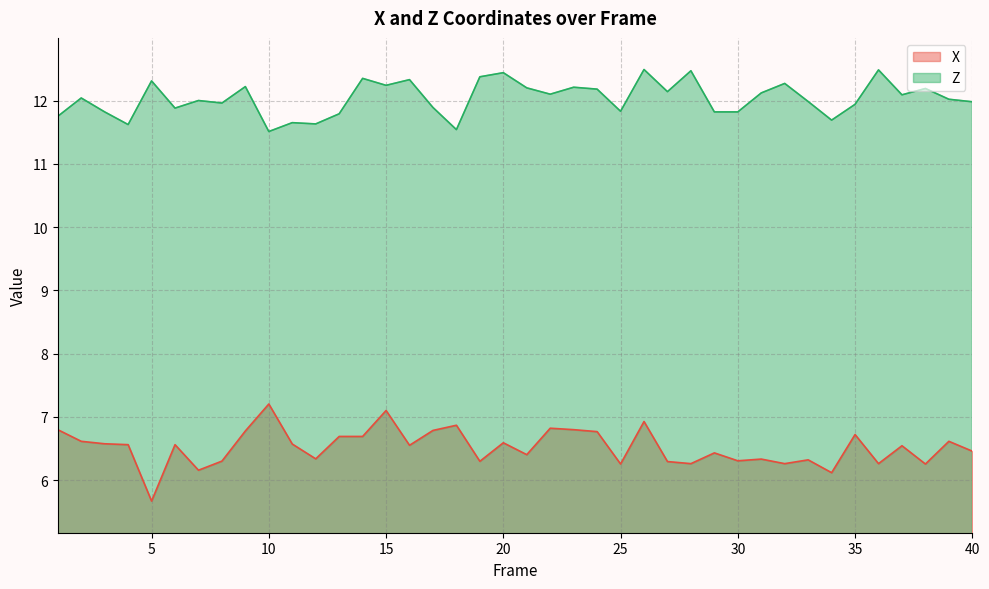

Reading left to right, extract all data points from this chart.

X: 1=6.8	2=6.6	3=6.6	4=6.6	5=5.7	6=6.6	7=6.2	8=6.3	9=6.8	10=7.2	11=6.6	12=6.3	13=6.7	14=6.7	15=7.1	16=6.5	17=6.8	18=6.9	19=6.3	20=6.6	21=6.4	22=6.8	23=6.8	24=6.8	25=6.3	26=6.9	27=6.3	28=6.3	29=6.4	30=6.3	31=6.3	32=6.3	33=6.3	34=6.1	35=6.7	36=6.3	37=6.5	38=6.3	39=6.6	40=6.5
Z: 1=11.8	2=12.0	3=11.8	4=11.6	5=12.3	6=11.9	7=12.0	8=12.0	9=12.2	10=11.5	11=11.7	12=11.6	13=11.8	14=12.3	15=12.2	16=12.3	17=11.9	18=11.5	19=12.4	20=12.4	21=12.2	22=12.1	23=12.2	24=12.2	25=11.8	26=12.5	27=12.1	28=12.5	29=11.8	30=11.8	31=12.1	32=12.3	33=12.0	34=11.7	35=11.9	36=12.5	37=12.1	38=12.2	39=12.0	40=12.0